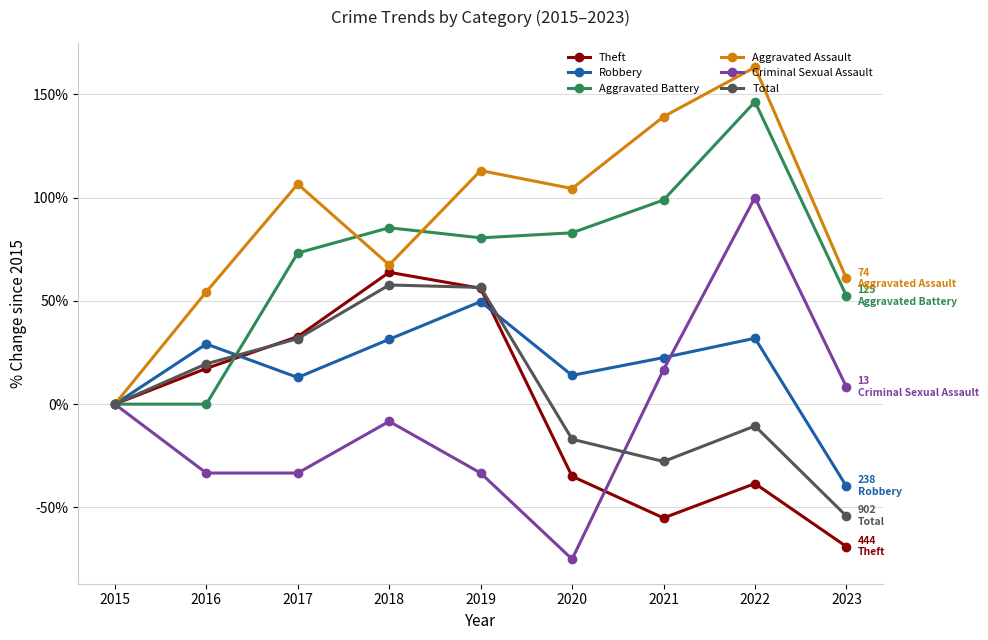

Which series has the largest total across all categories?

Aggravated Assault